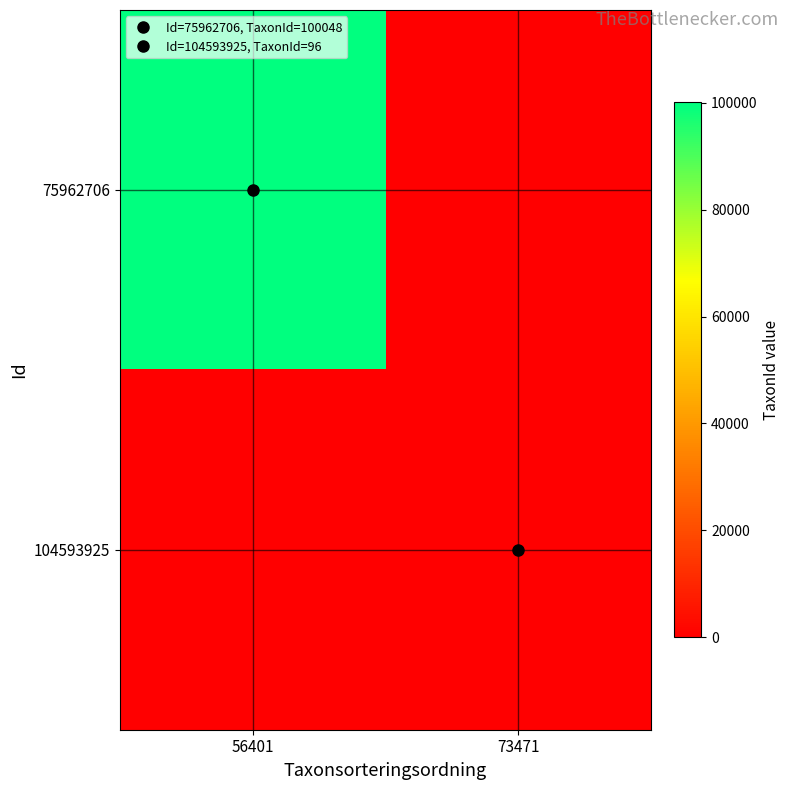

Reading right to left, extract all data points from this chart.

75962706: 73471=0	56401=100048
104593925: 73471=96	56401=0